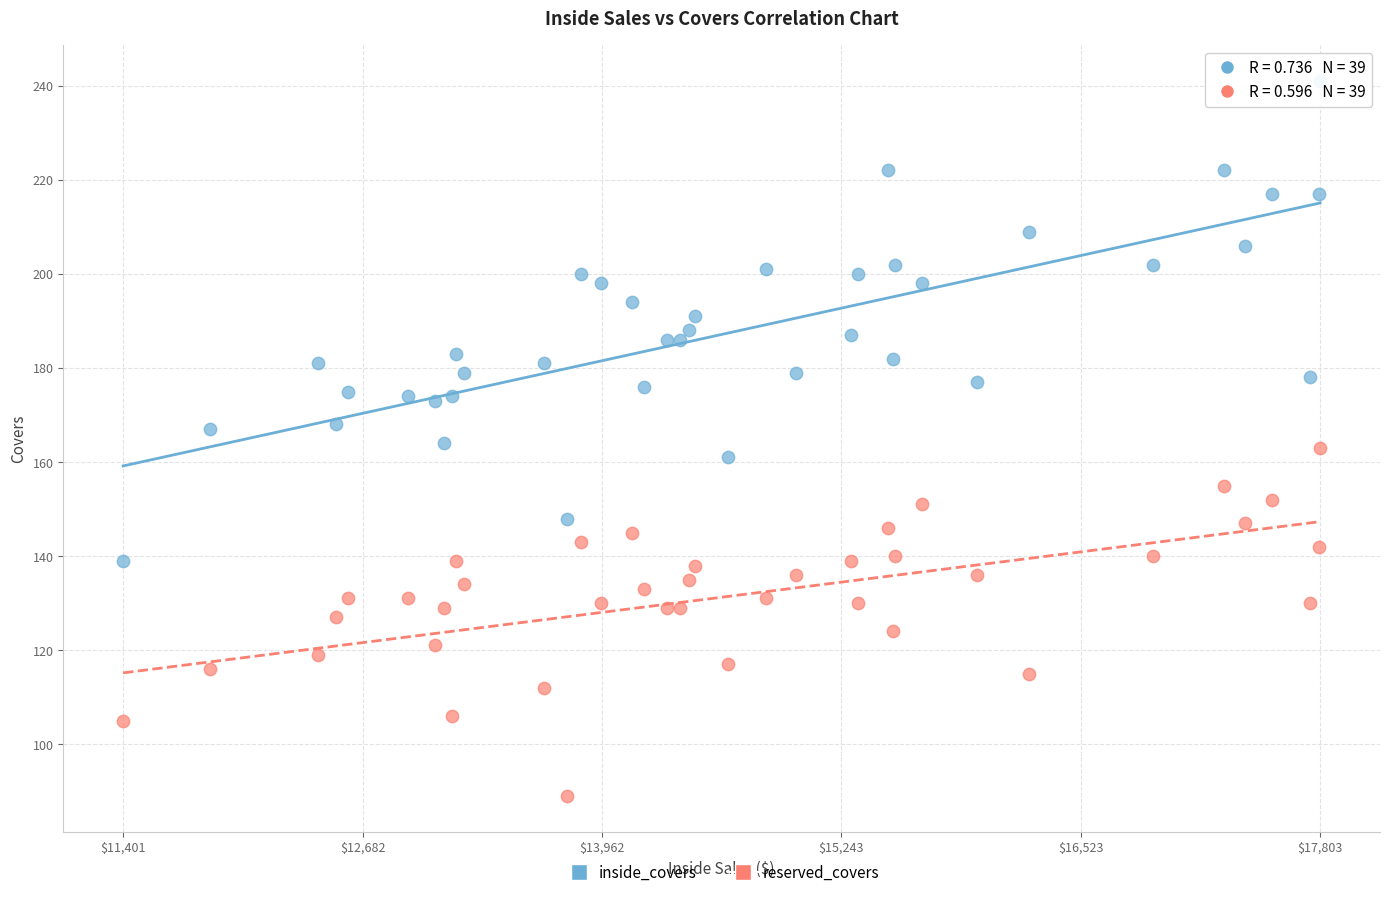

What are all the series names shown in the legend?

inside_covers, reserved_covers